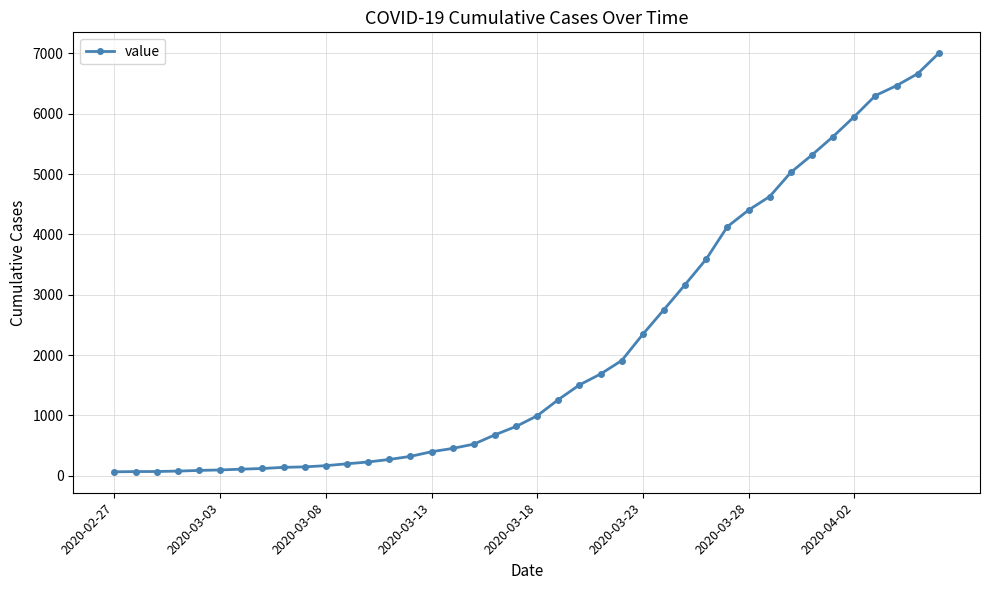

How many data points are less than 993?

20